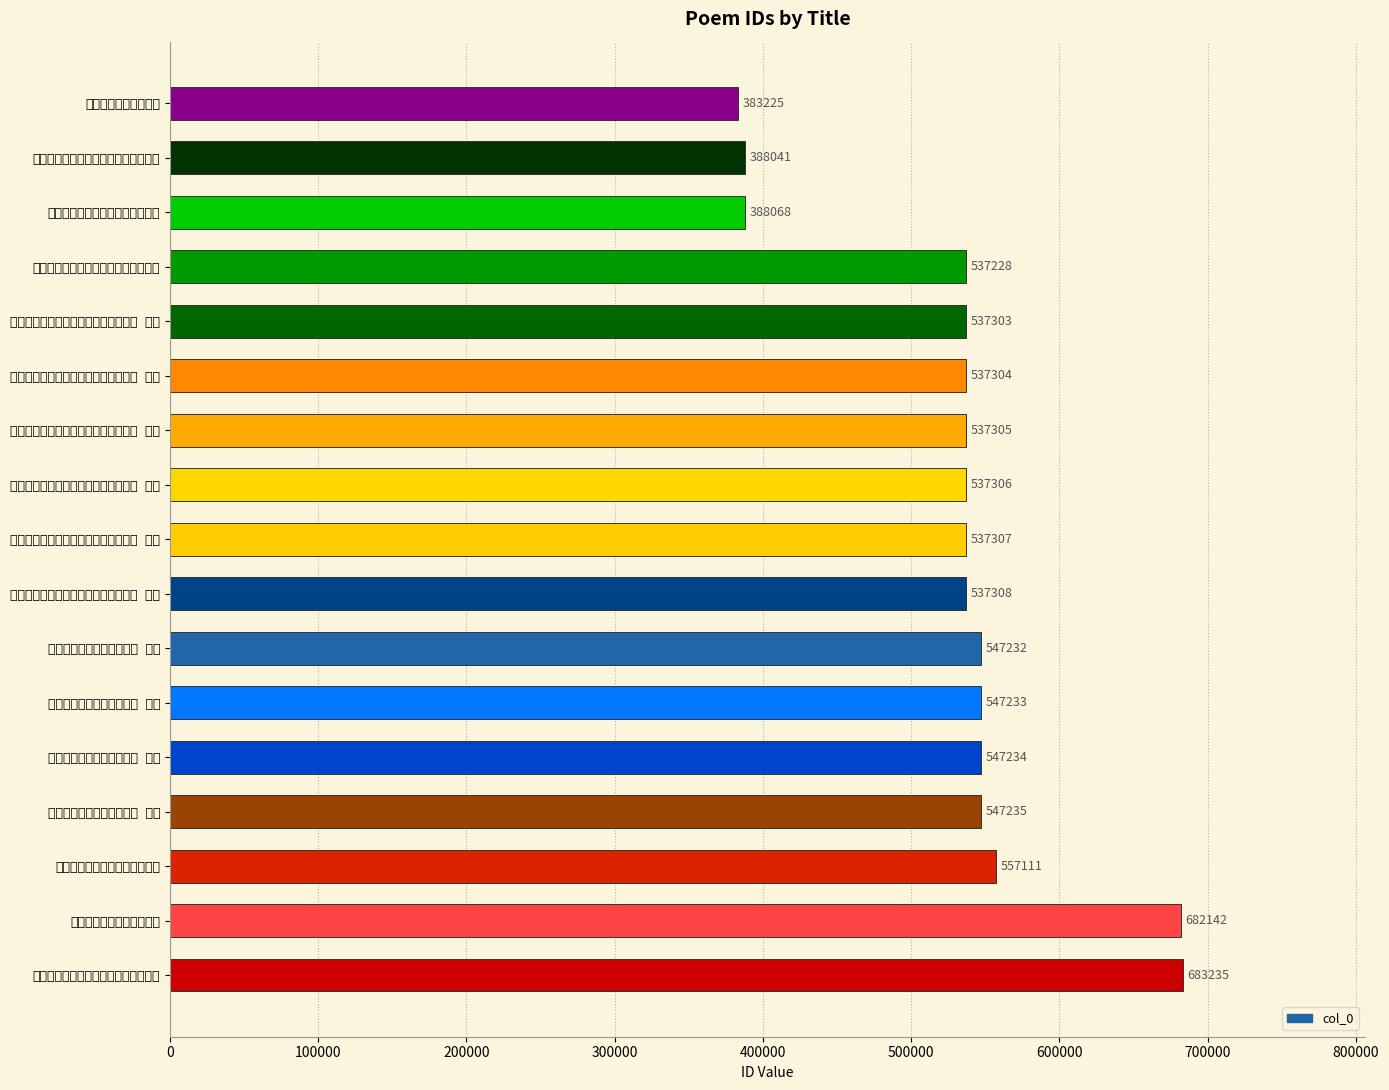

What is the maximum value shown in the chart?

683235